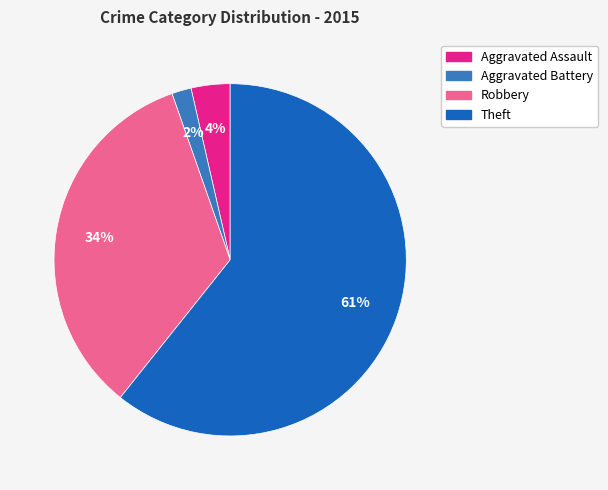

To the nearest percent, what portion does Aggravated Assault represent?

4%